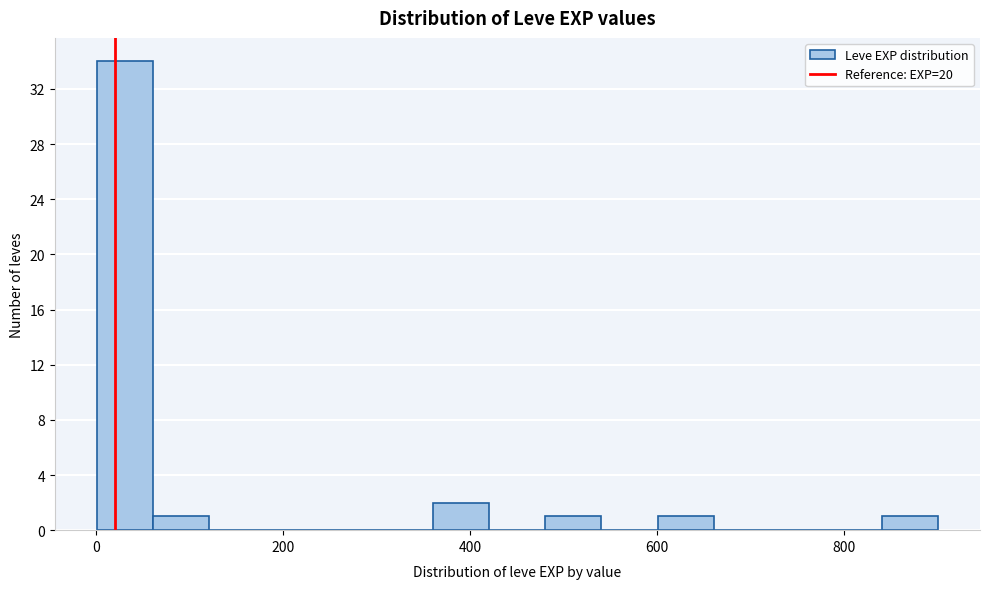

Around what value on the x-axis is the tallest bar? Give the approximate position of its centre, as read against the axis.

40